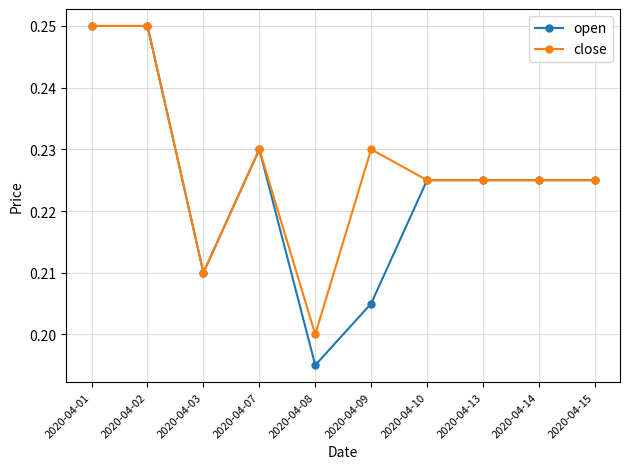

At which label does close reach its minimum?

2020-04-08